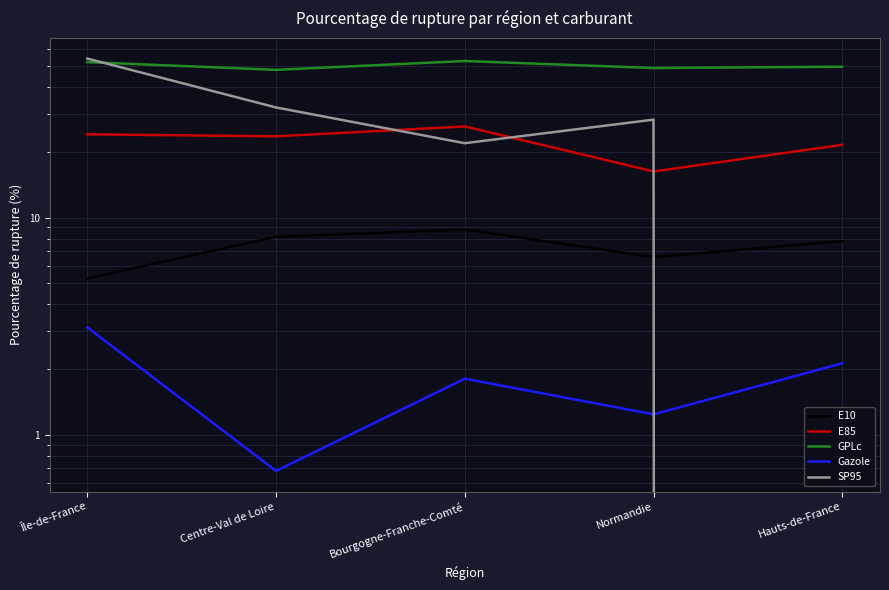

The SP95 series shows 22.0 at Bourgogne-Franche-Comté. True or false?

True